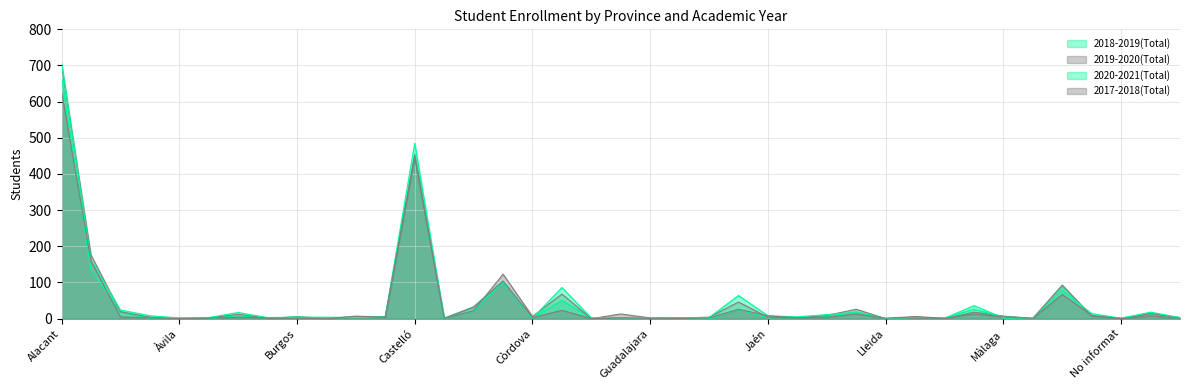

At which category does 2018-2019(Total) reach its first local peak?

Àvila